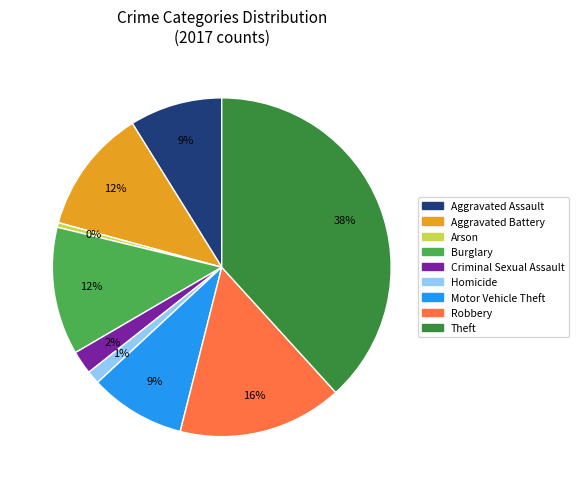

Do Aggravated Battery and Motor Vehicle Theft together represent more than half of the pie?

No